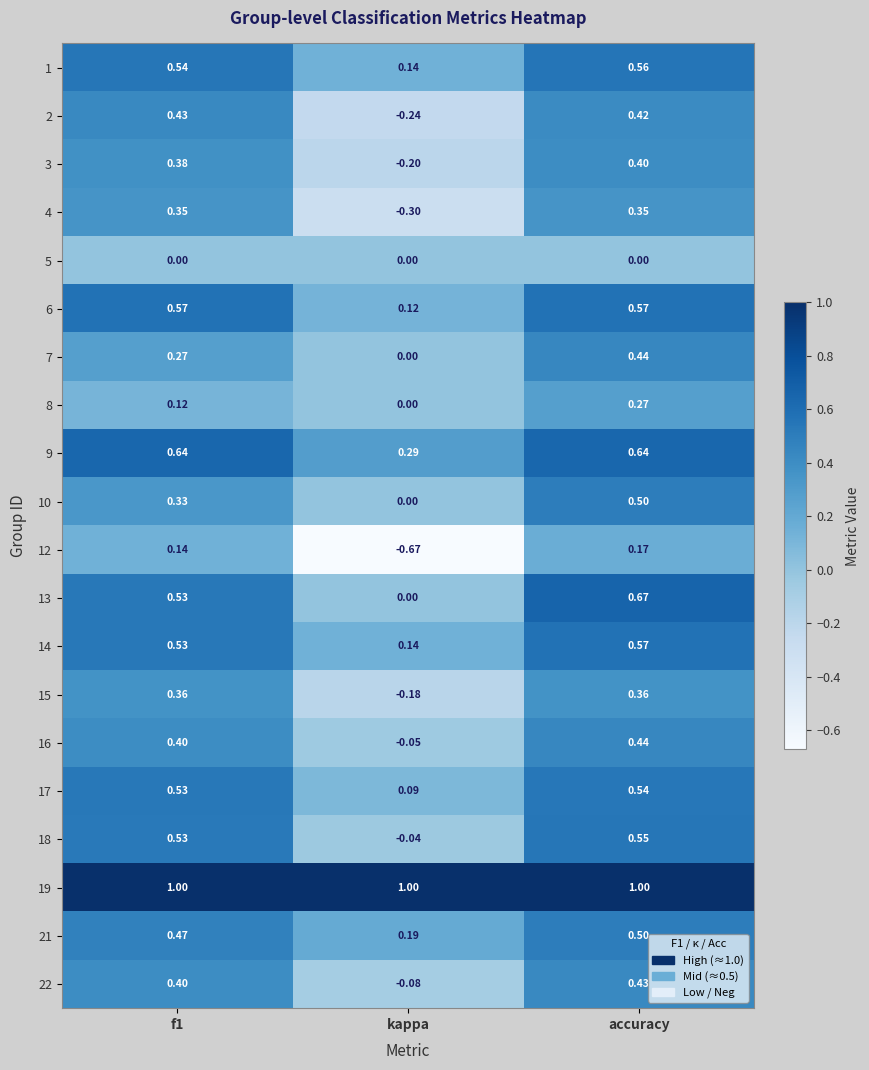

Which category has the highest value in the 3 series?

accuracy